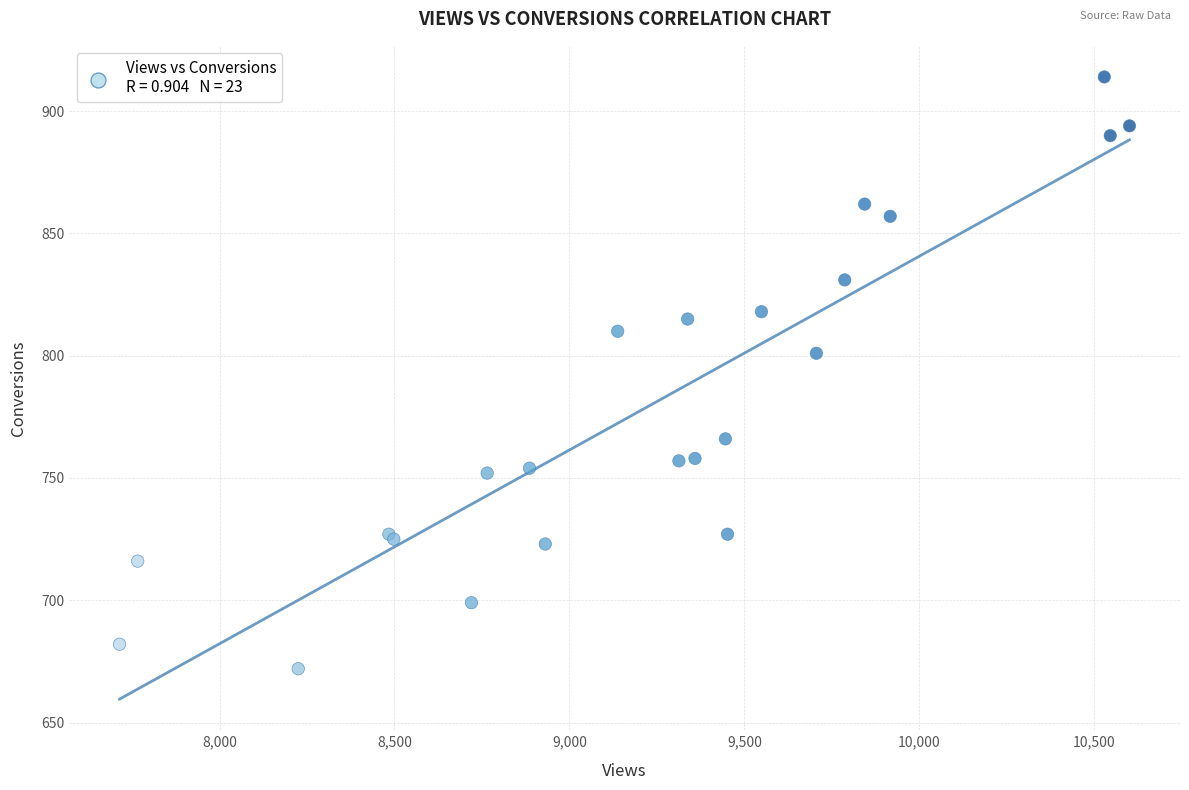

What Y value in the scatter plot is closest to 793?

801